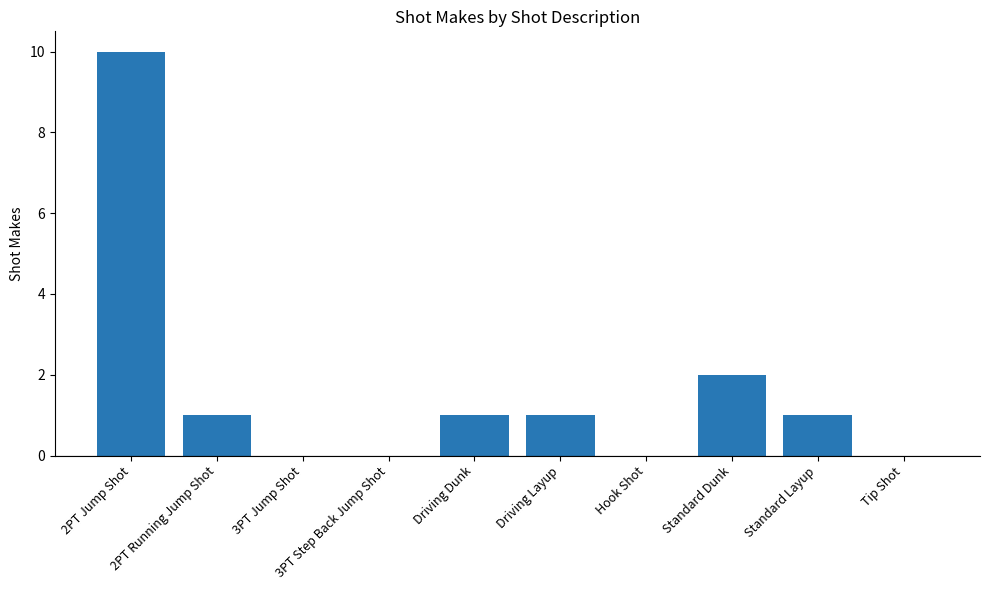

What is the maximum value shown in the chart?

10